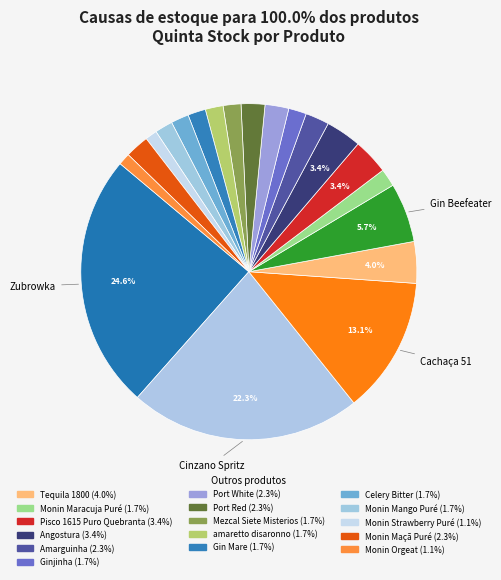

Count the number of slices in the pie.

20